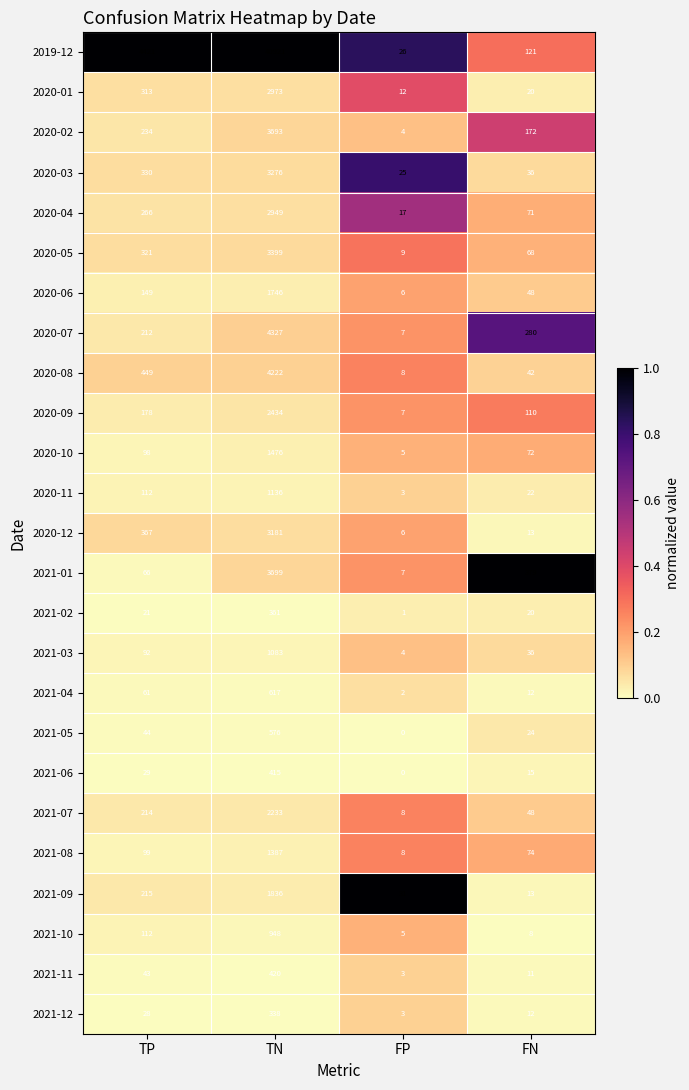

Rank the series by their maximum value, from lowest to highest.

2021-12, 2021-02, 2021-06, 2021-11, 2021-05, 2021-04, 2021-10, 2021-03, 2020-11, 2021-08, 2020-10, 2020-06, 2021-09, 2021-07, 2020-09, 2020-04, 2020-01, 2020-12, 2020-03, 2020-05, 2020-02, 2021-01, 2020-08, 2020-07, 2019-12